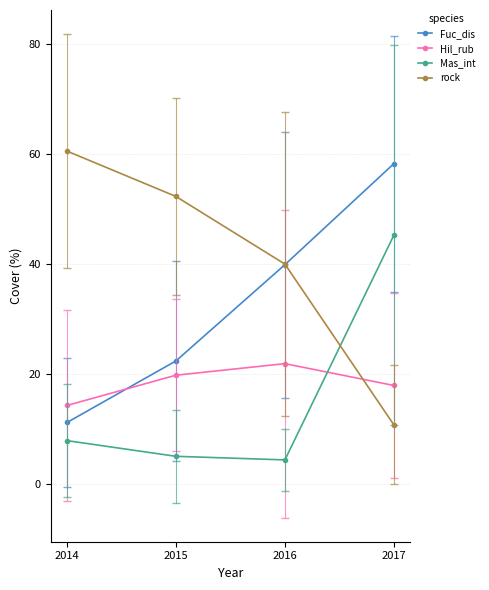

Does the chart have visible grid lines?

Yes